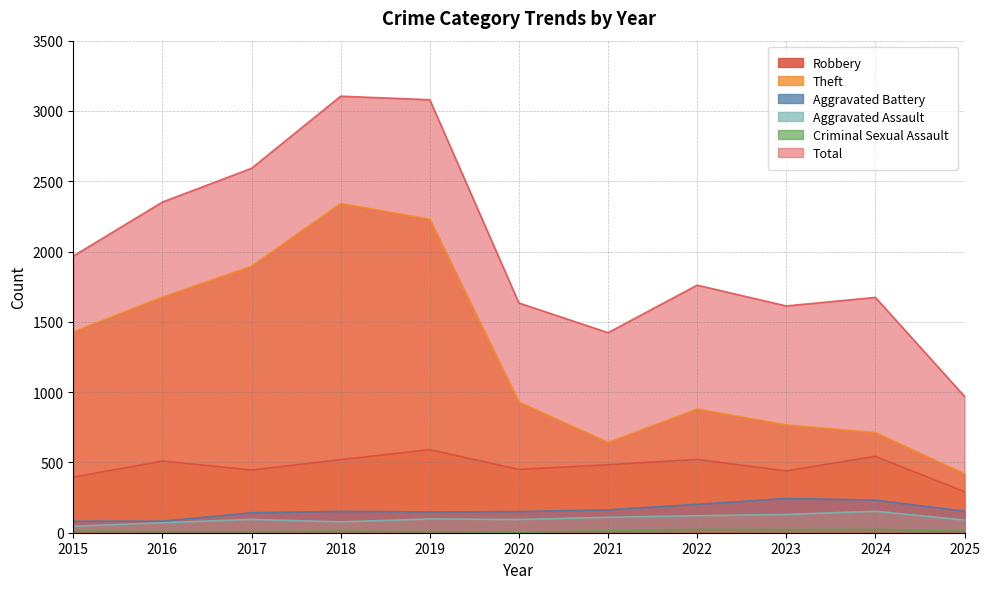

Where is Total nearest to the value 2037?

2015